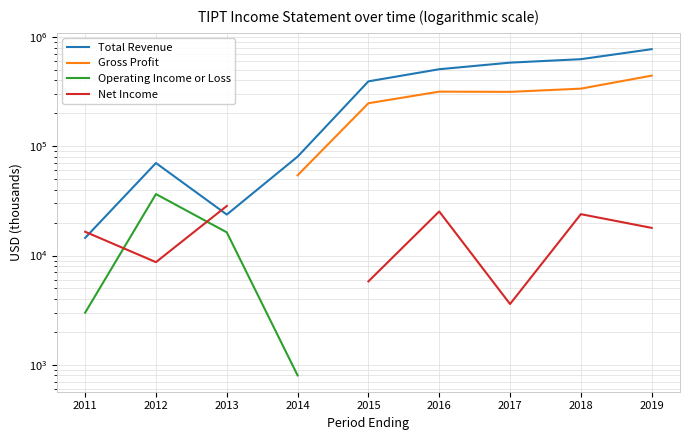

How many categories are shown in the chart?

9